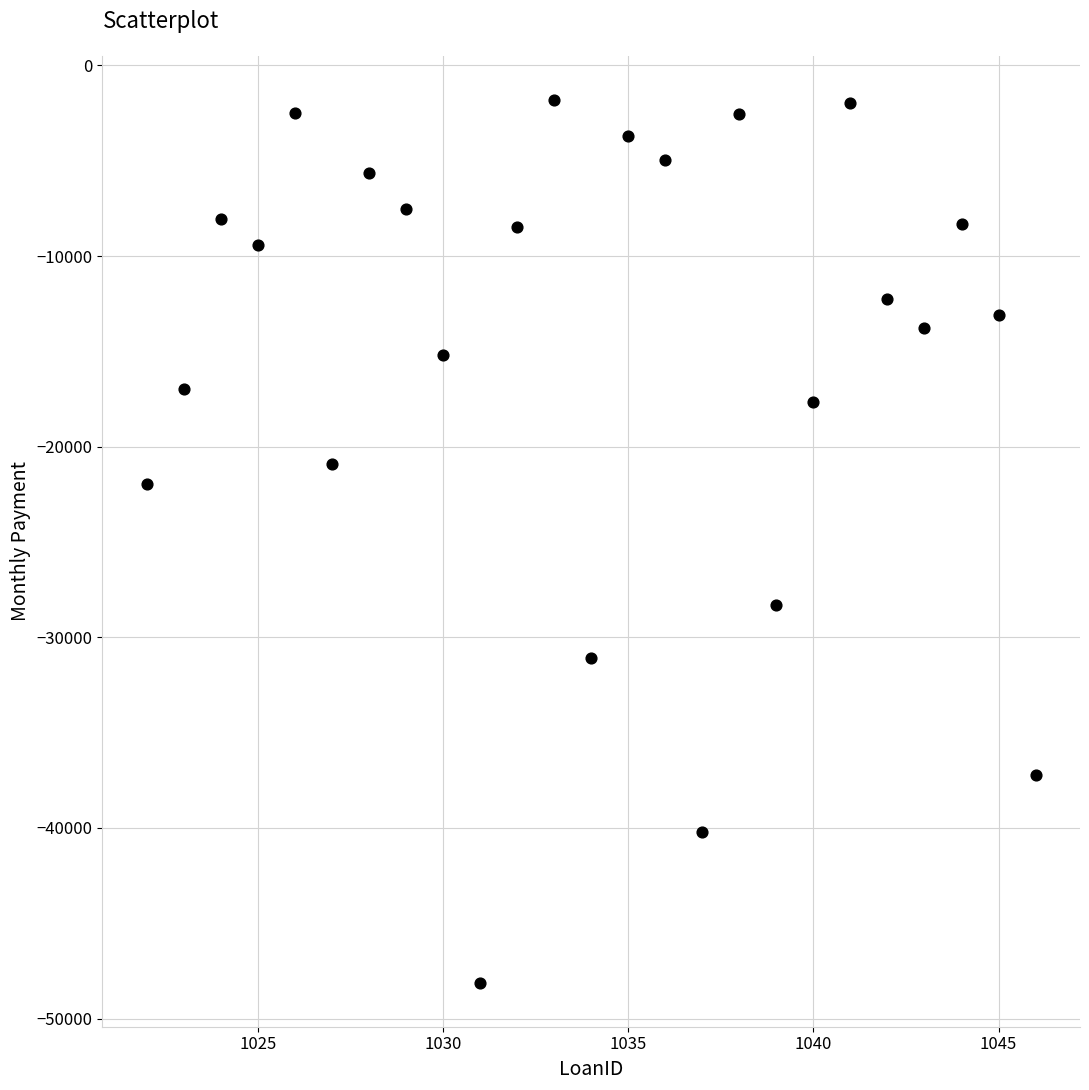

What is the range of Y values (max minus min)?

46303.0